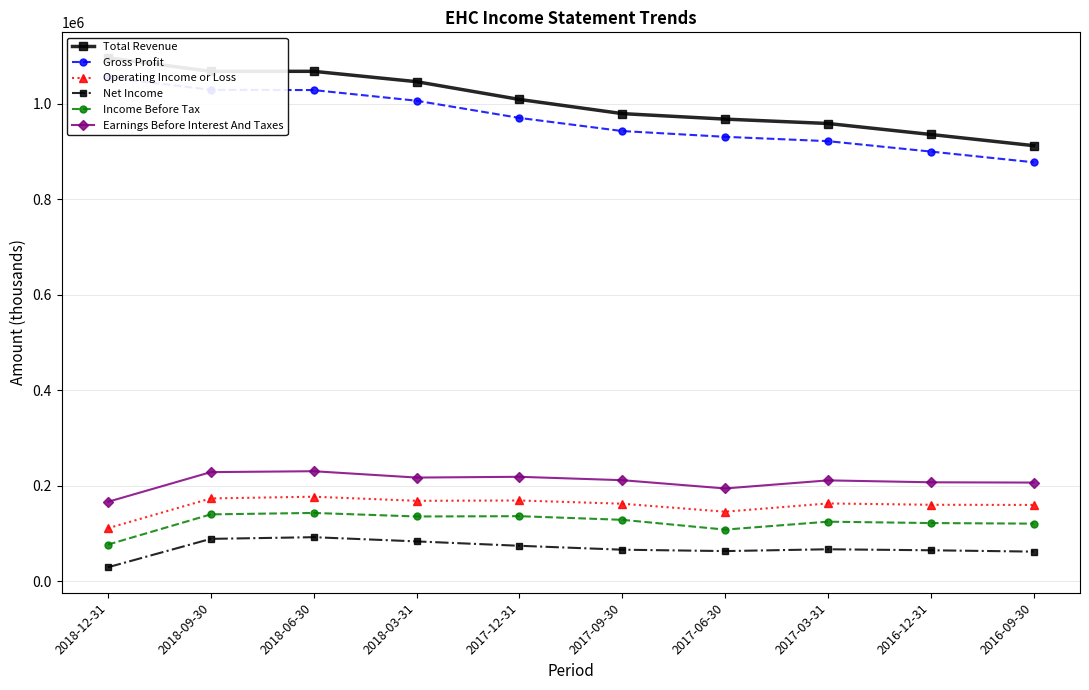

At 2018-06-30, list the series in order from largest to smallest.

Total Revenue, Gross Profit, Earnings Before Interest And Taxes, Operating Income or Loss, Income Before Tax, Net Income